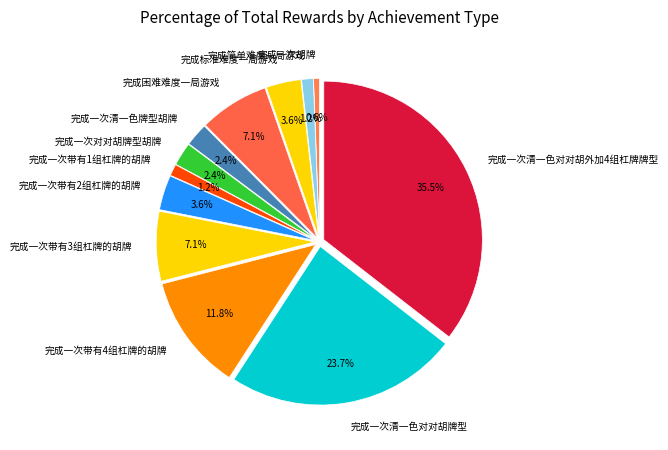

To the nearest percent, what percentage of the pie is 完成一次带有4组杠牌的胡牌?

12%